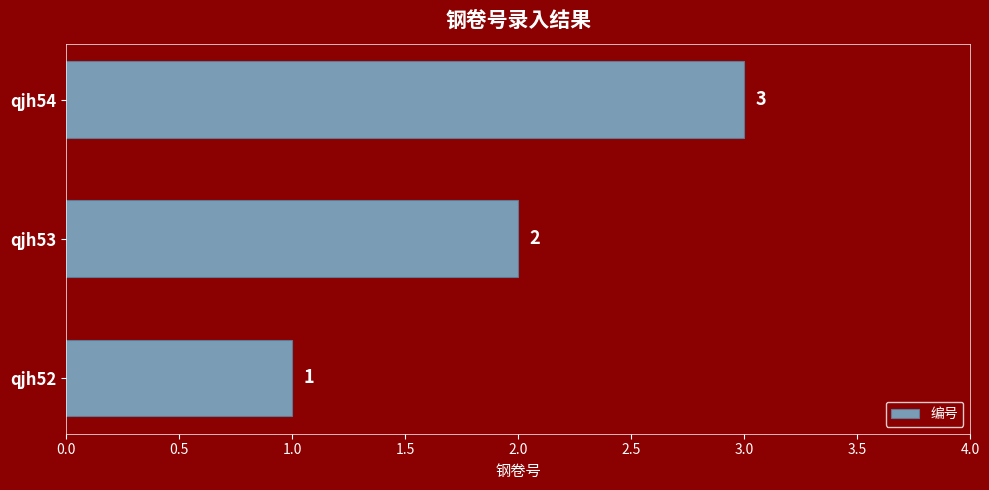

Where is the data nearest to the value 2?

qjh53